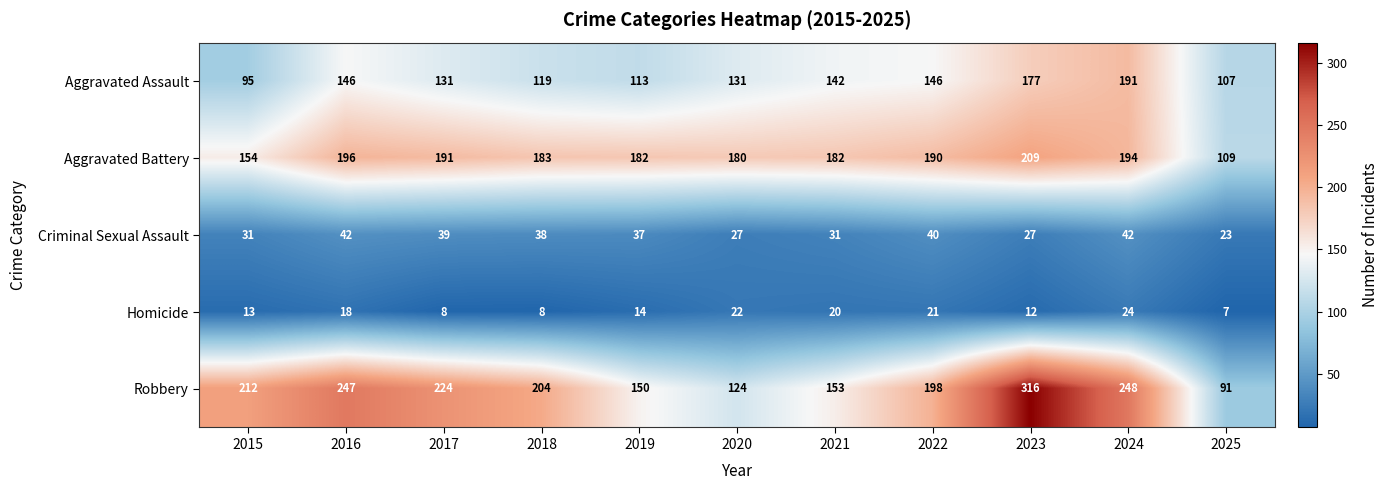

What is the sum of the Robbery values at 2025 and 2024?

339